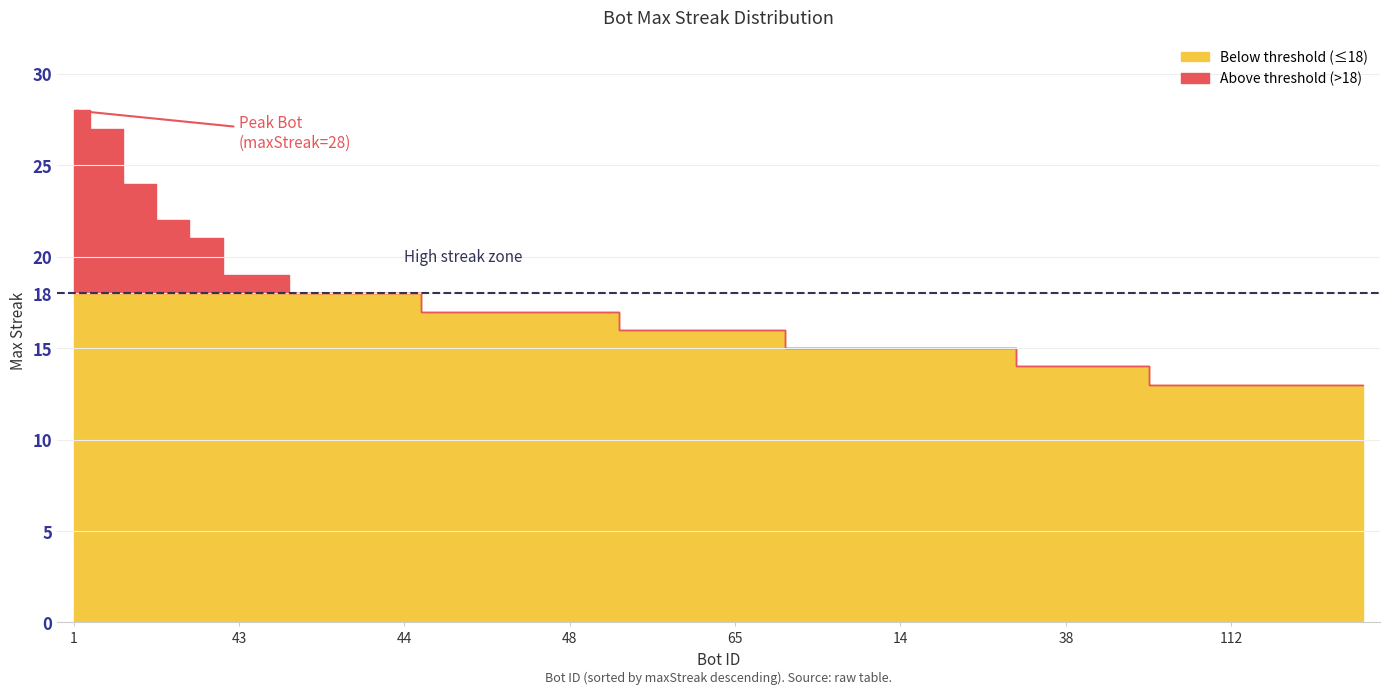

The value at 101 is 24. True or false?

False